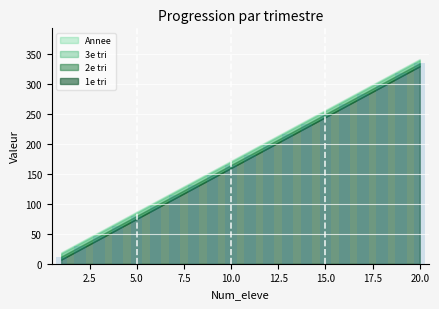

How many distinct data groups are displayed?

1